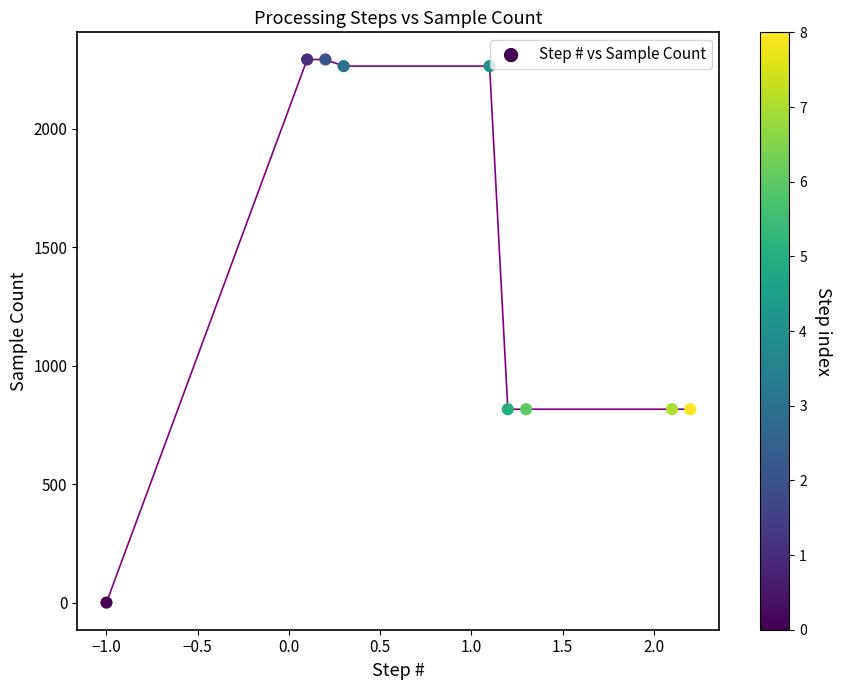

What is the range of Y values (max minus min)?

2292